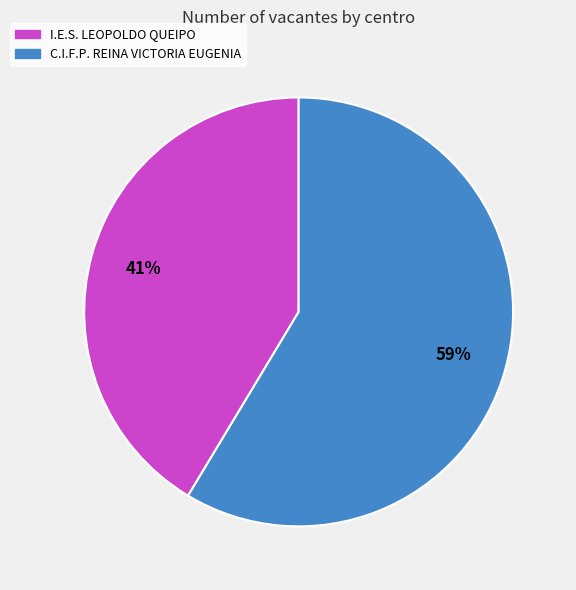

Count the number of slices in the pie.

2